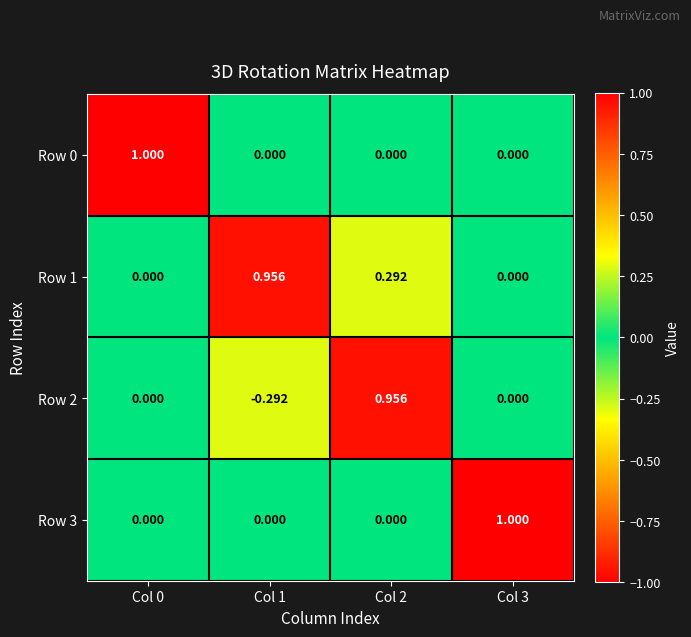

Is the value of Row 0 at Col 3 greater than the value of Row 2 at Col 1?

Yes